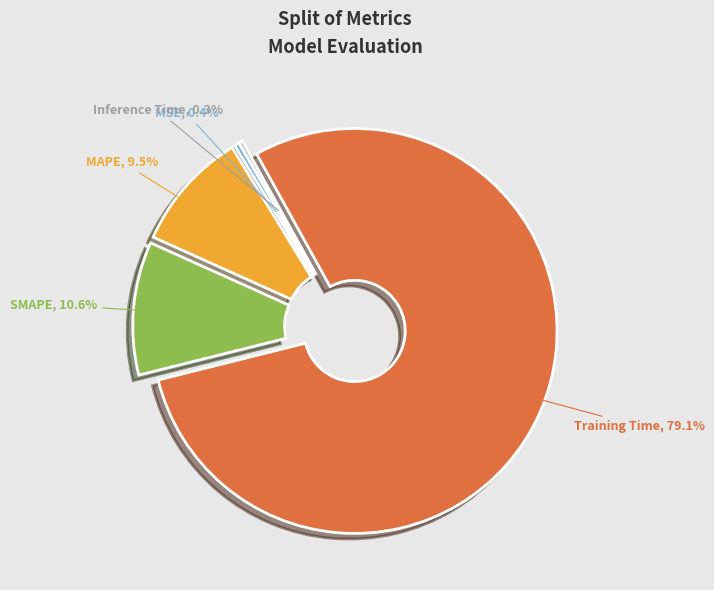

Does SMAPE account for over 50% of the chart?

No